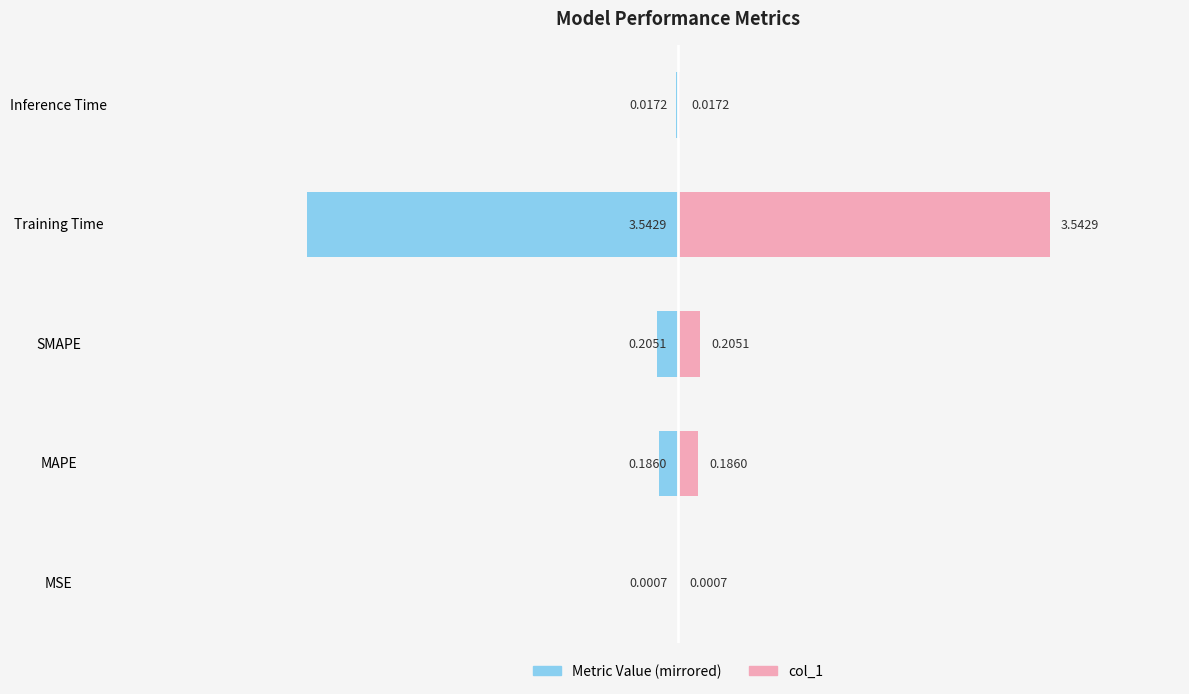

How many groups of bars are there?

5